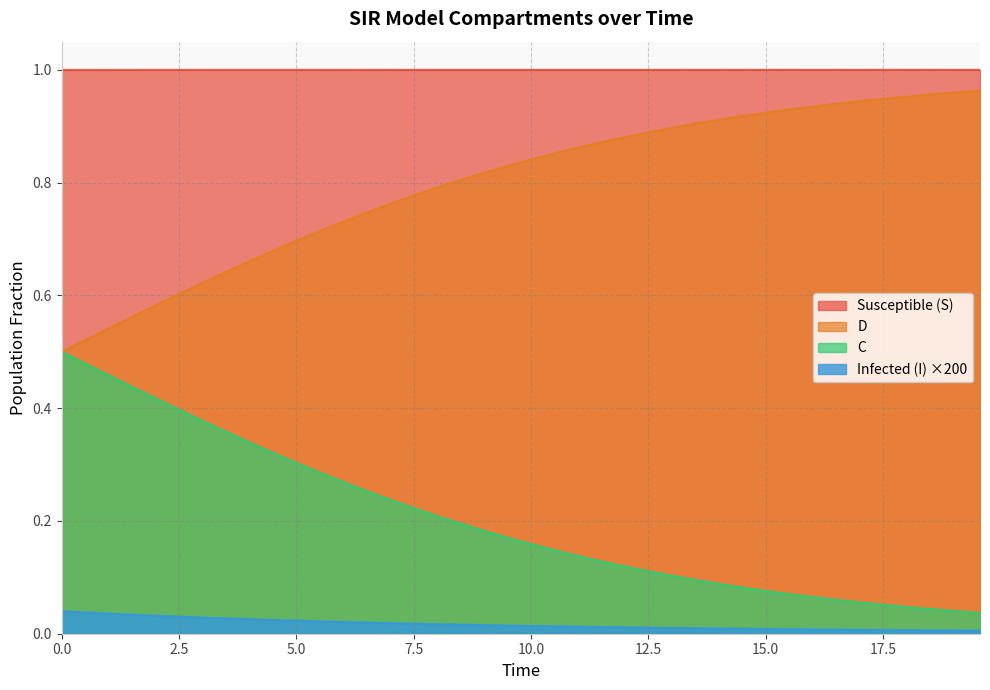

How many lines are shown in the chart?

4